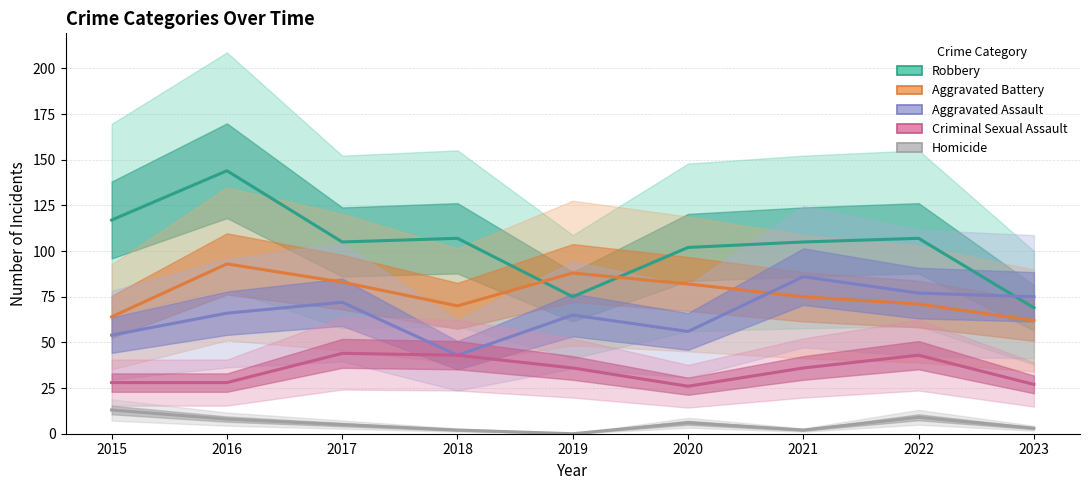

Reading left to right, list all the values displayed in this chart.

Robbery: 117	144	105	107	75	102	105	107	69
Aggravated Battery: 64	93	83	70	88	82	75	71	62
Aggravated Assault: 54	66	72	43	65	56	86	77	75
Criminal Sexual Assault: 28	28	44	43	36	26	36	43	27
Homicide: 13	8	5	2	0	6	2	9	3